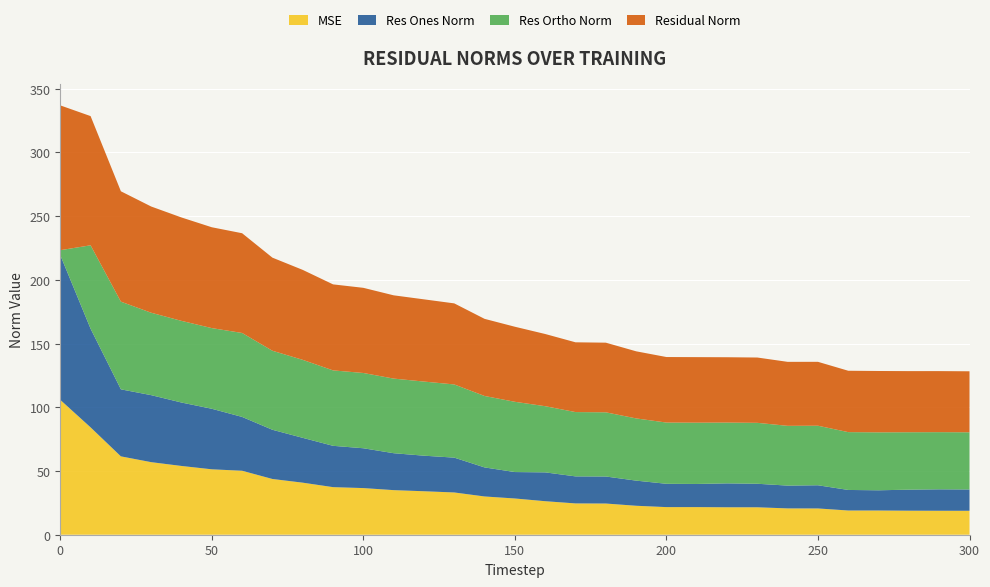

Reading left to right, transcribe all the data shown in this chart.

mse: 0=105.8	10=84.2	20=61.5	30=56.9	40=54.0	50=51.3	60=50.2	70=43.7	80=40.8	90=37.3	100=36.6	110=35.0	120=34.1	130=33.2	140=30.0	150=28.4	160=26.3	170=24.6	180=24.5	190=22.7	200=21.7	210=21.7	220=21.5	230=21.5	240=20.7	250=20.6	260=19.0	270=19.0	280=18.9	290=18.8	300=18.8
res_ones_norm: 0=113.6	10=77.4	20=52.6	30=52.6	40=49.8	50=47.5	60=42.2	70=38.6	80=35.2	90=32.4	100=31.2	110=29.0	120=27.9	130=27.3	140=22.8	150=20.7	160=22.6	170=21.2	180=21.2	190=19.7	200=18.3	210=18.2	220=18.8	230=18.5	240=17.9	250=18.2	260=16.1	270=15.9	280=16.5	290=16.8	300=16.7
res_ortho_norm: 0=3.9	10=65.5	20=68.8	30=64.7	40=64.1	50=63.3	60=65.9	70=62.0	80=61.2	90=59.2	100=59.1	110=58.6	120=58.2	130=57.4	140=56.1	150=55.1	160=51.9	170=50.5	180=50.4	190=48.8	200=48.1	210=48.1	220=47.7	230=47.8	240=46.9	250=46.7	260=45.4	270=45.5	280=45.0	290=44.9	300=44.9
residual_norm: 0=113.6	10=101.4	20=86.6	30=83.4	40=81.1	50=79.1	60=78.3	70=73.1	80=70.6	90=67.5	100=66.8	110=65.3	120=64.5	130=63.6	140=60.5	150=58.9	160=56.6	170=54.7	180=54.6	190=52.7	200=51.4	210=51.4	220=51.3	230=51.3	240=50.2	250=50.1	260=48.2	270=48.2	280=48.0	290=47.9	300=47.9